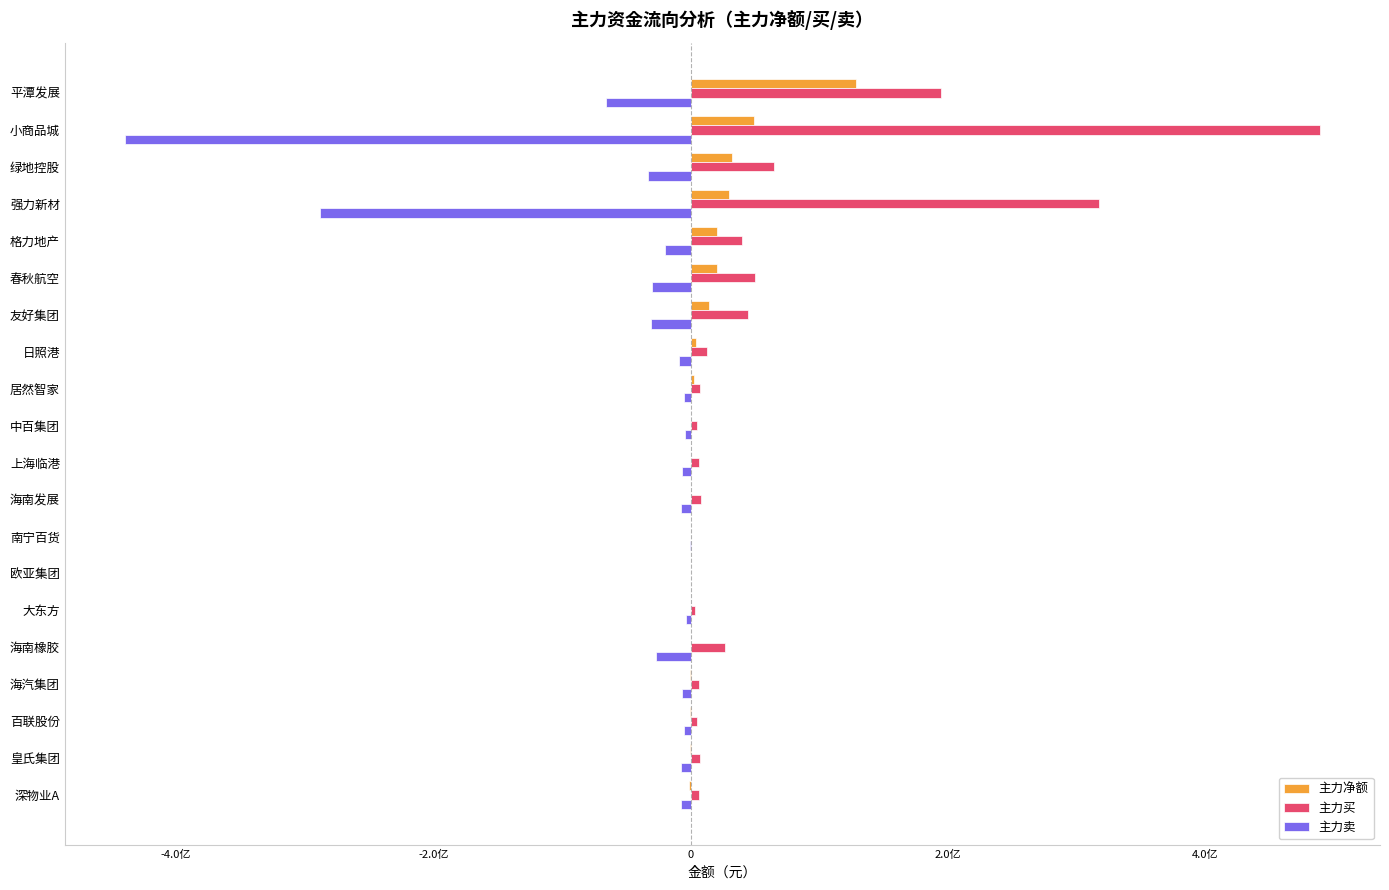

What is the difference between the maximum and minimum values in the 主力买 series?

489551387